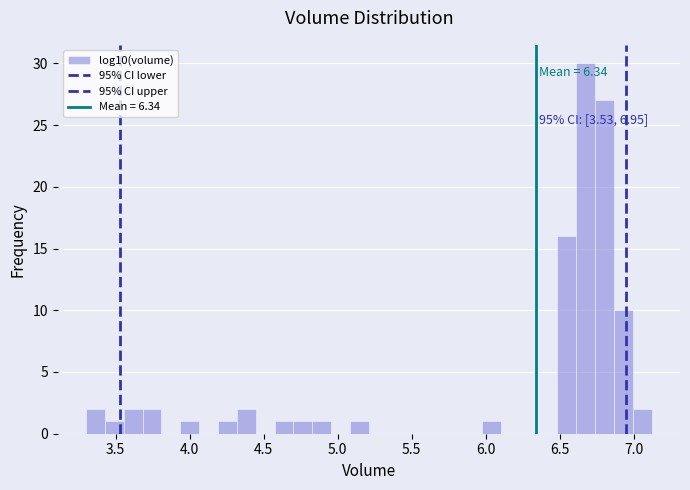

Around what value on the x-axis is the tallest bar? Give the approximate position of its centre, as read against the axis.

6.70